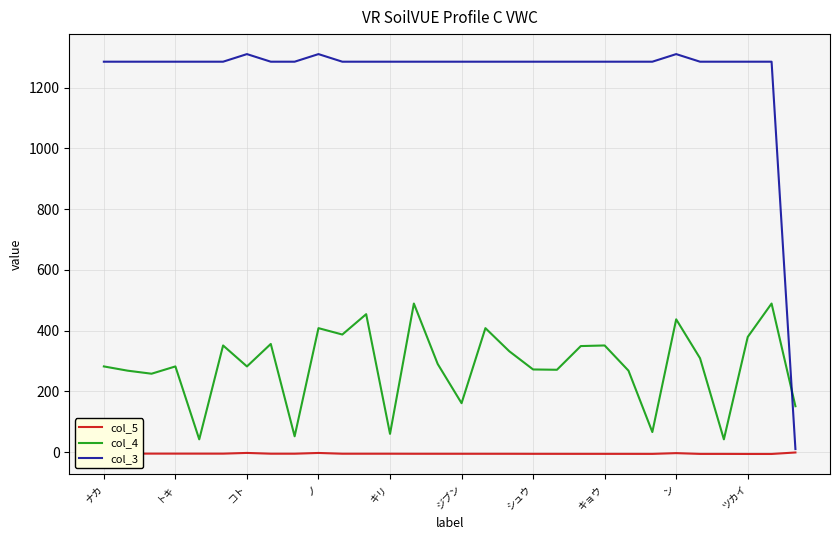

List the series in order of their overall mean, lowest first.

col_5, col_4, col_3